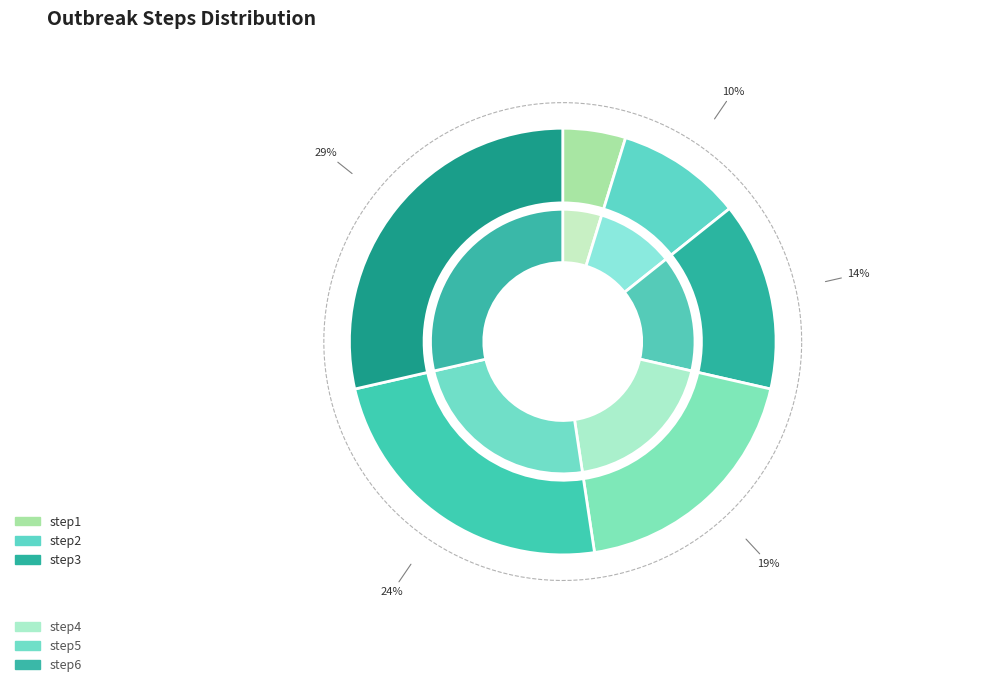

True or false: step6 accounts for 21% of the total.

False